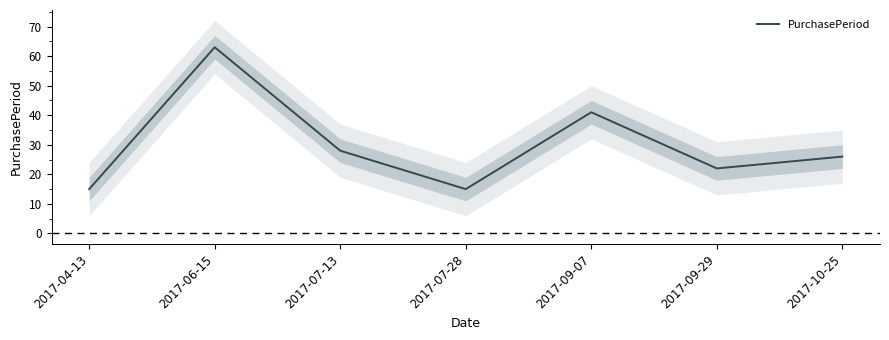

Which label corresponds to the smallest value in the chart?

2017-04-13